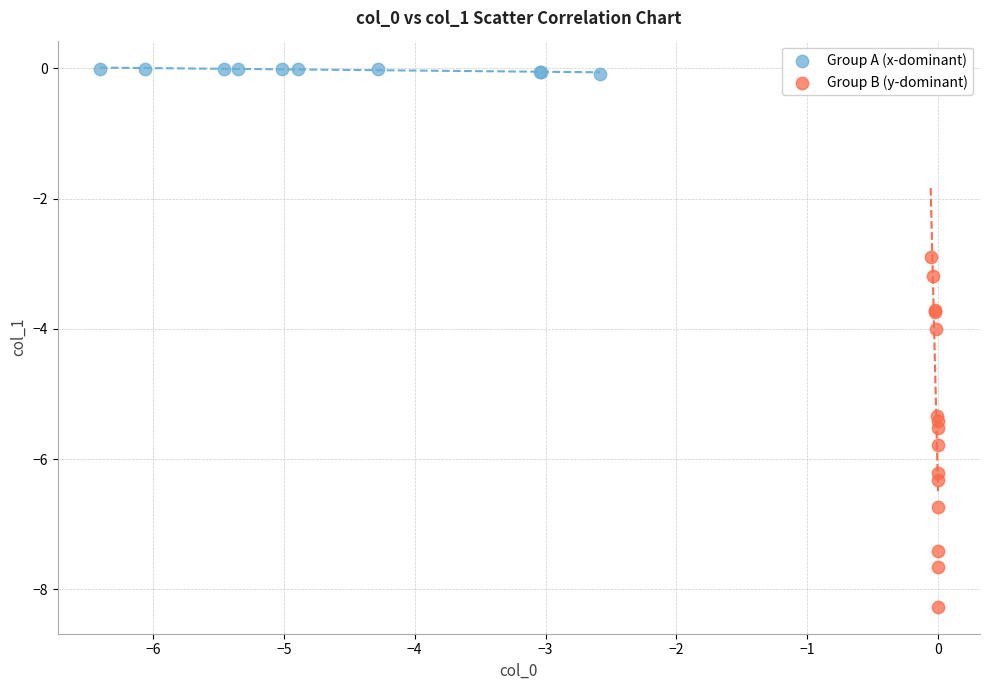

Which series has the largest Y range (max minus min)?

Group B (y-dominant)